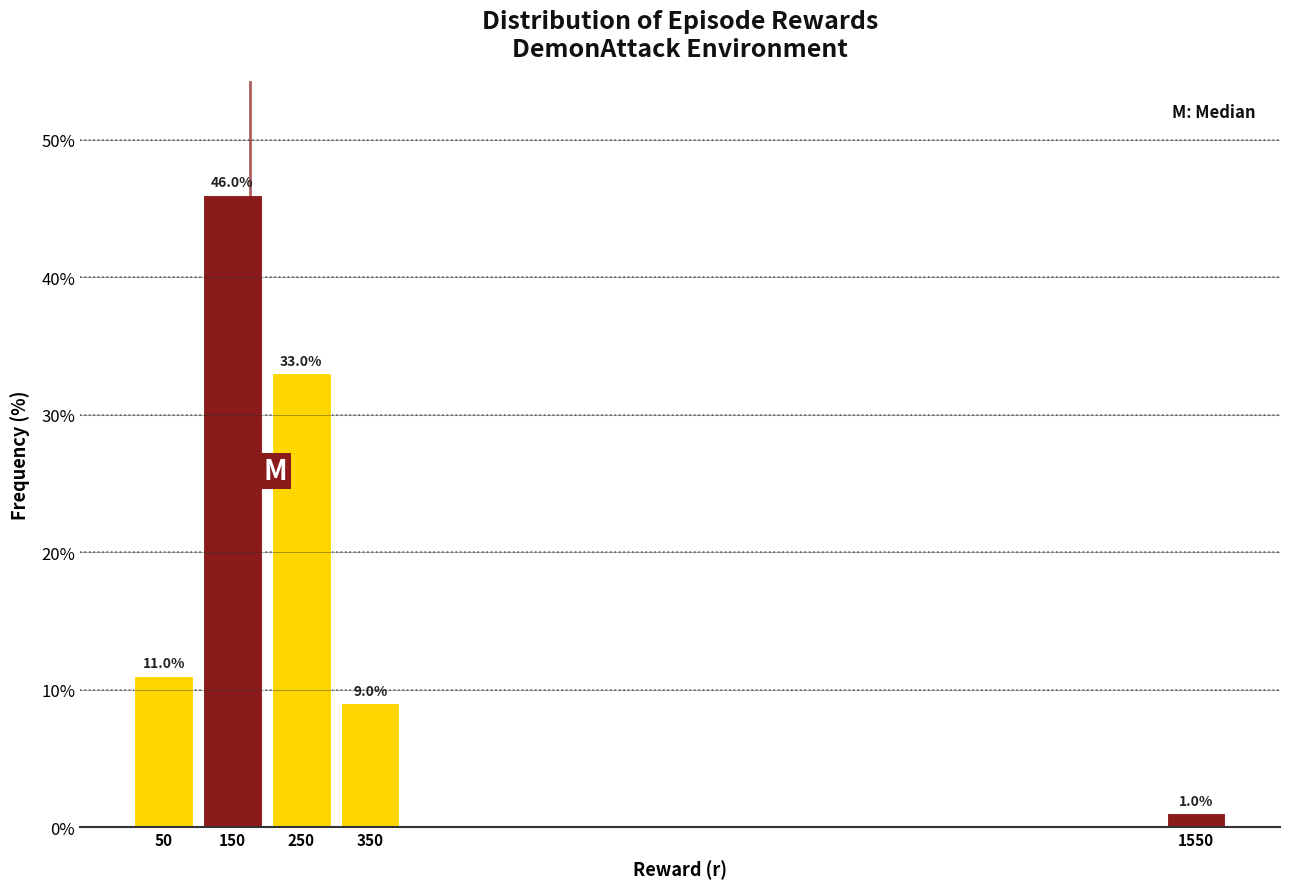

Over which range of the x-axis is the bar tallest?

100 to 200